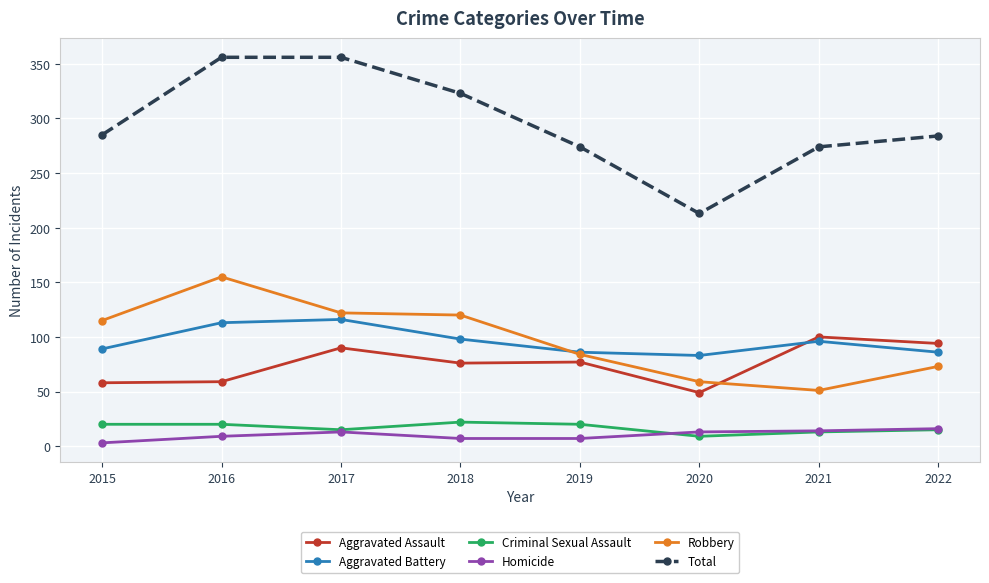

At which label does Robbery reach its minimum?

2021